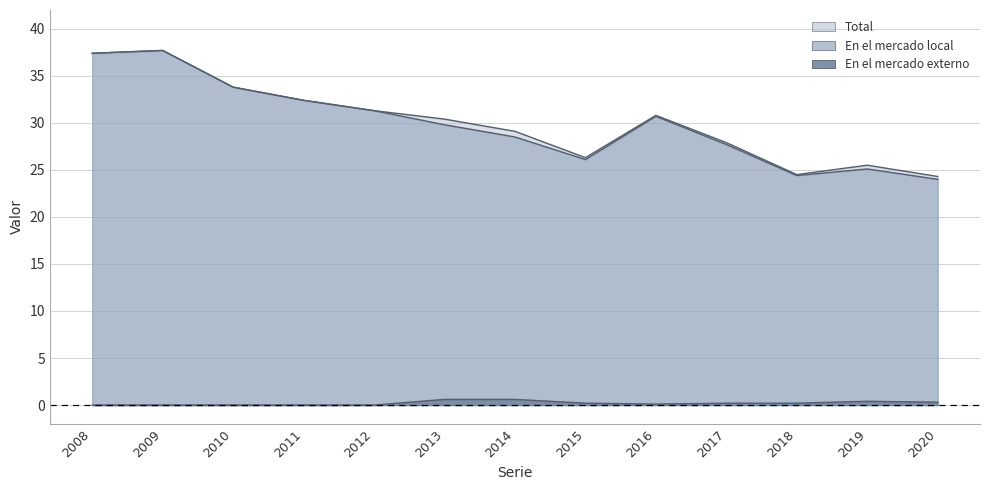

How many lines are shown in the chart?

3